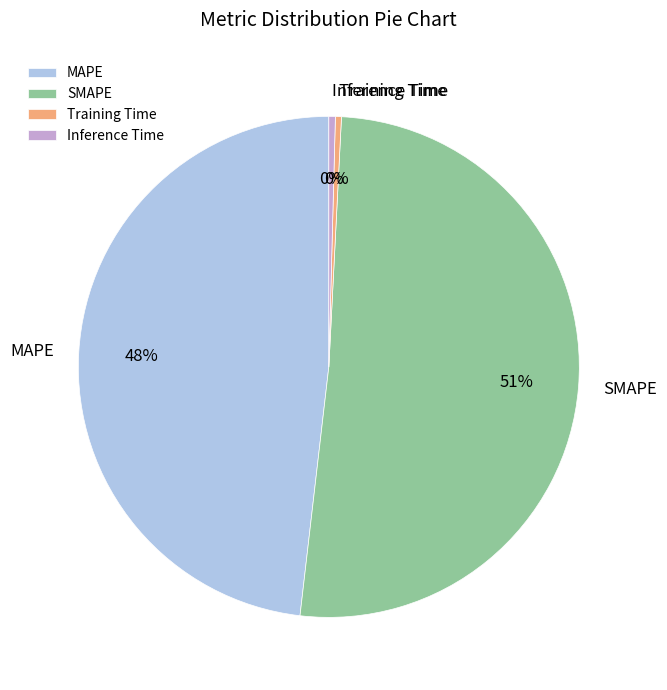

Does SMAPE account for over 50% of the chart?

Yes